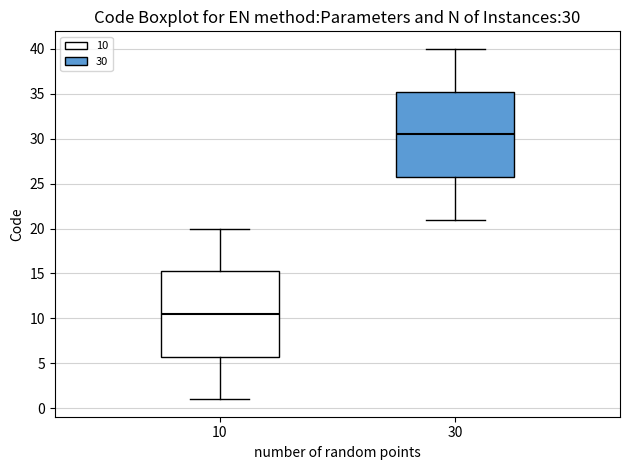

Which box has the lowest median line?

10